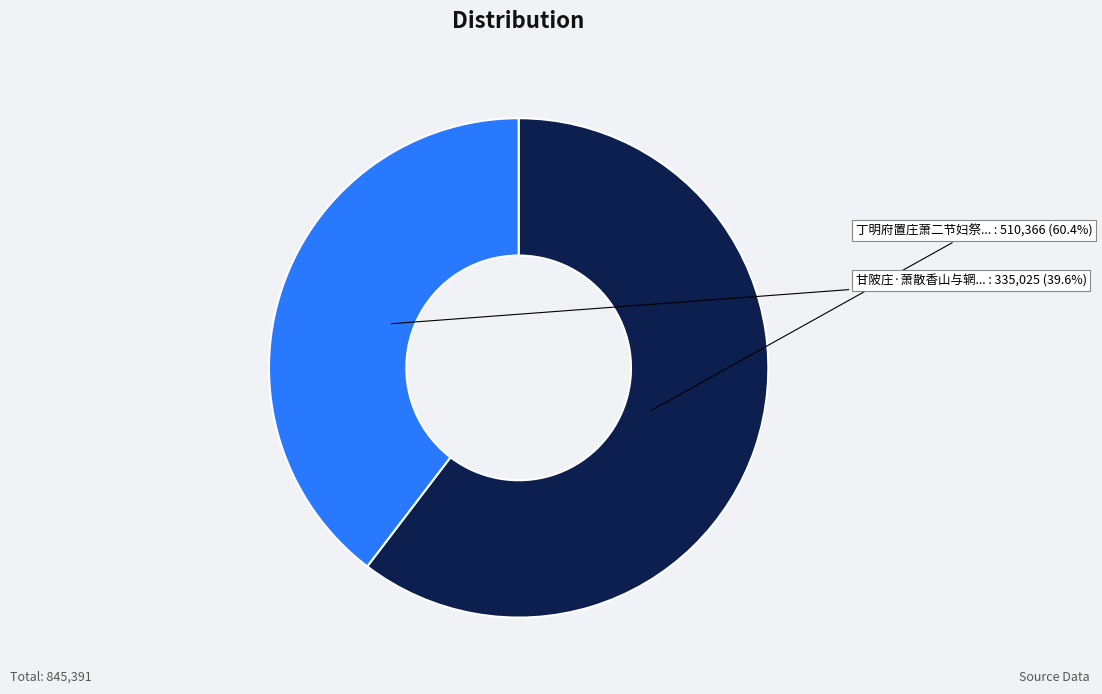

Does any single category account for the majority?

Yes